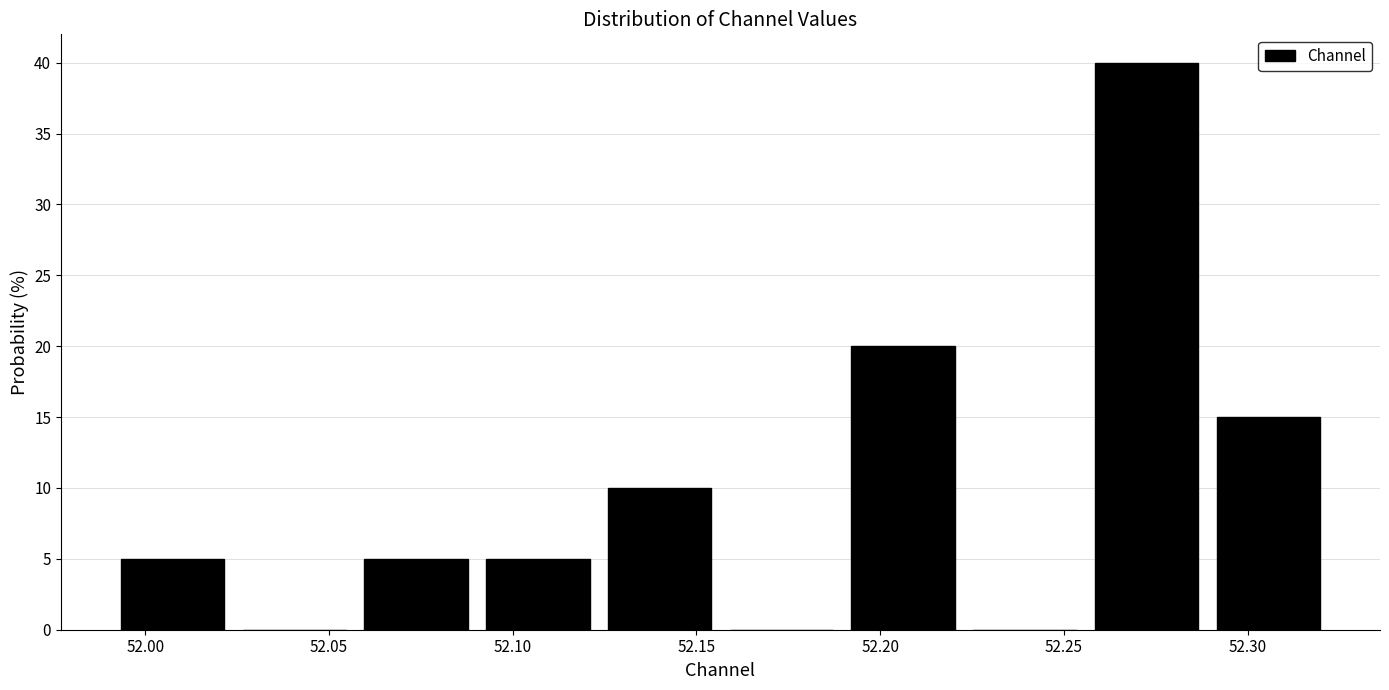

Reading left to right, transcribe this chart: for each bar, give the range it covers on the x-axis and its height. Neither the bar edges nor the heights are printed on the chart, so give them approximately, as read against the axes.

51.990 to 52.025: 5
52.025 to 52.055: 0
52.055 to 52.090: 5
52.090 to 52.125: 5
52.125 to 52.155: 10
52.155 to 52.190: 0
52.190 to 52.225: 20
52.225 to 52.255: 0
52.255 to 52.290: 40
52.290 to 52.320: 15